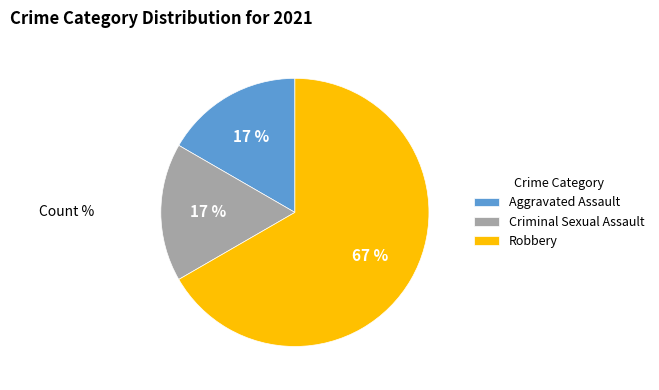

How many segments does this pie chart have?

3